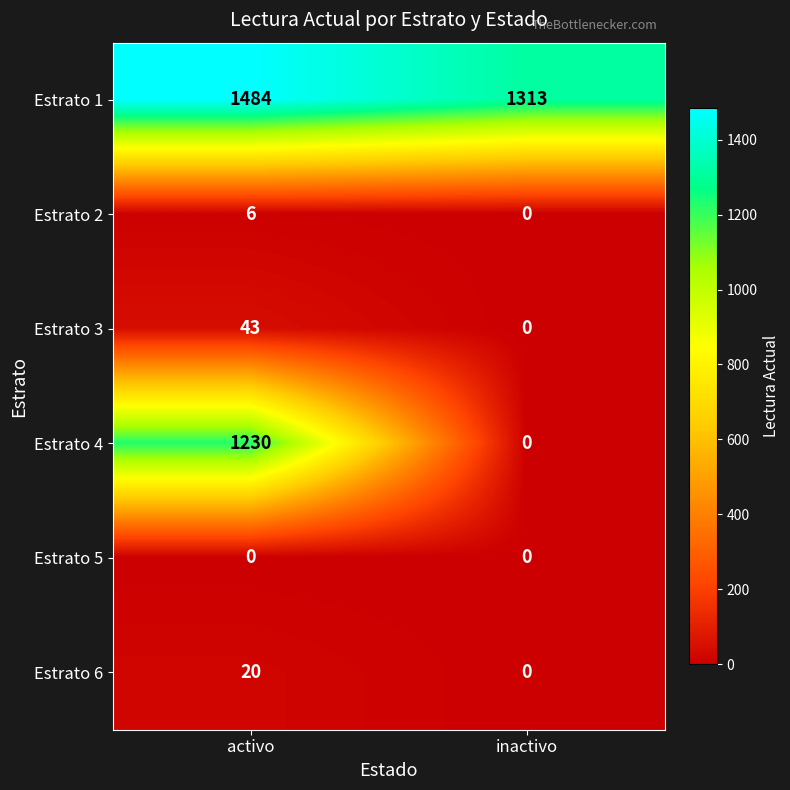

What is the difference between the Estrato 2 values at activo and inactivo?

6